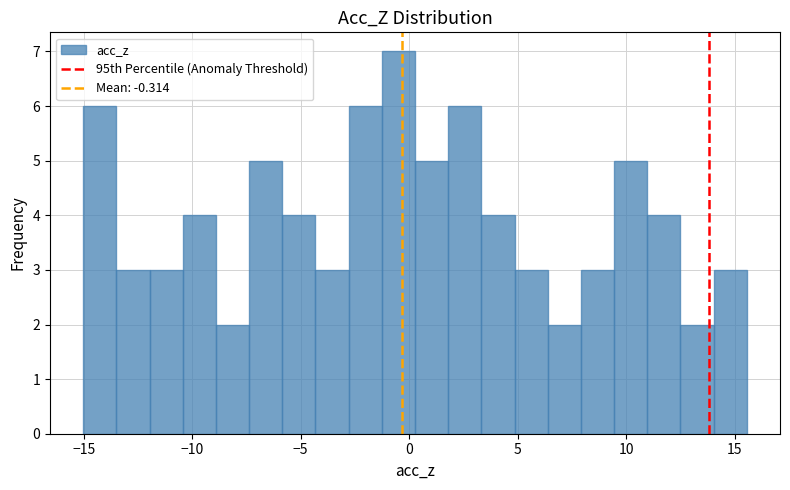

Around what value on the x-axis is the tallest bar? Give the approximate position of its centre, as read against the axis.

-0.5